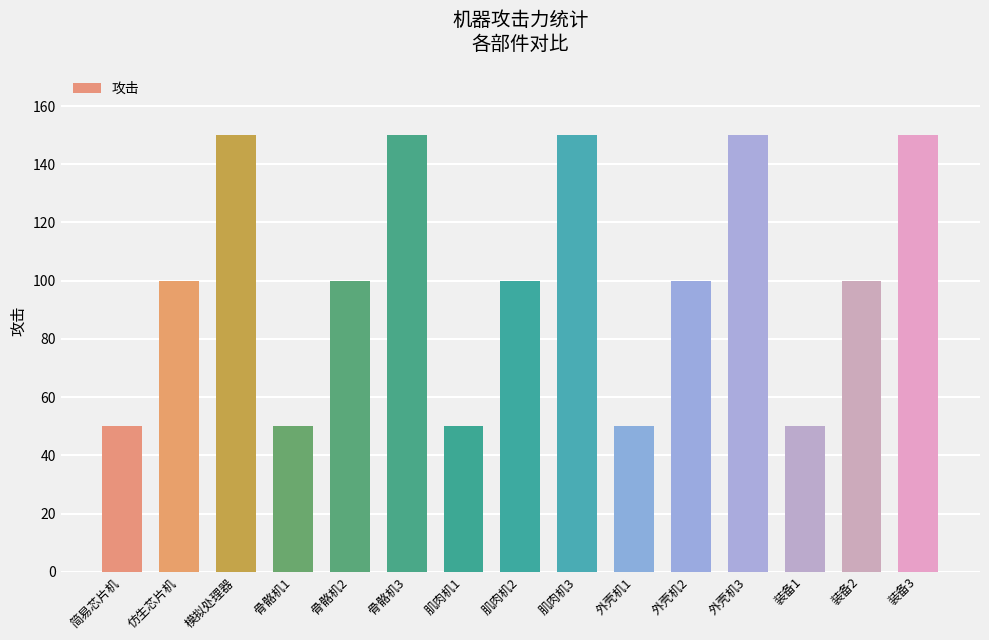

How many bars are there in total?

15